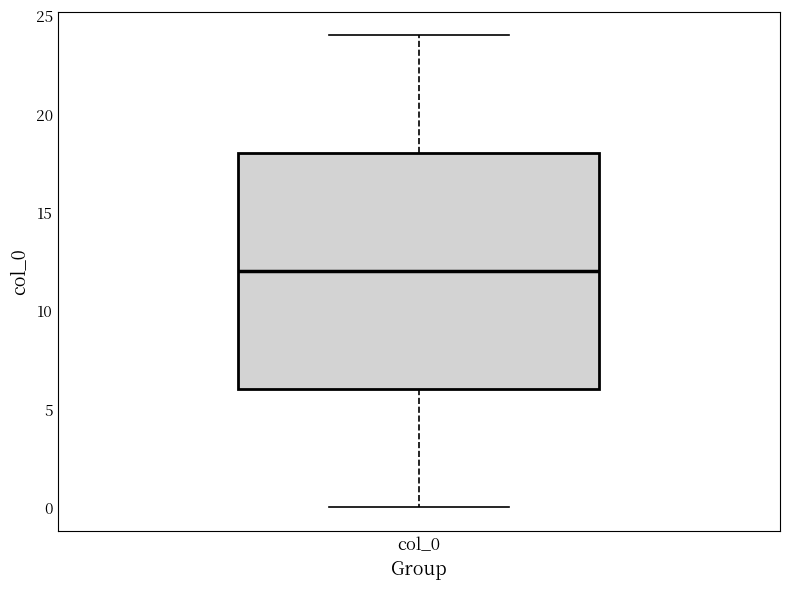

Read this box plot against the y-axis: the position of the median line, the range covered by the box, and the ends of both whiskers. The values are not printed on the chart, so give them approximately, as read against the axis.

median 12, box 6 to 18, whiskers 0 to 24